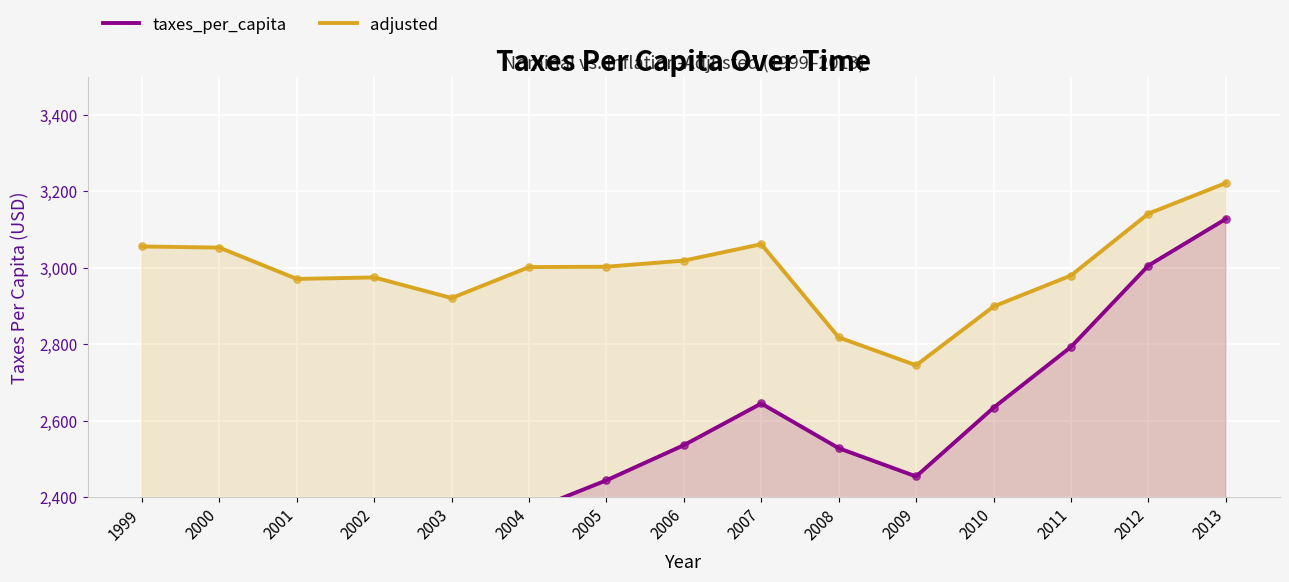

What are all the series names shown in the legend?

taxes_per_capita, adjusted